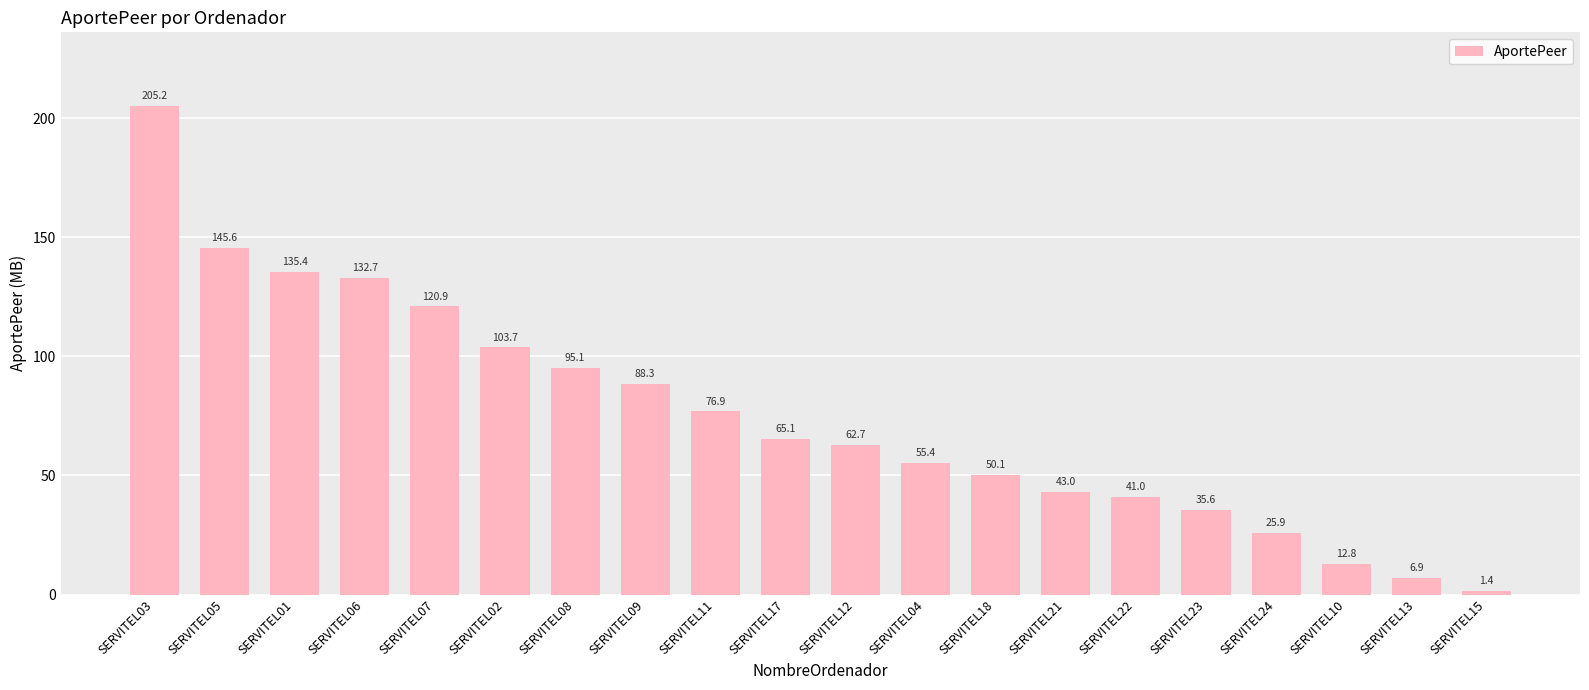

Reading left to right, what are all the values shown in this chart?

SERVITEL03=205181891	SERVITEL05=145615771	SERVITEL01=135429492	SERVITEL06=132739869	SERVITEL07=120904756	SERVITEL02=103691277	SERVITEL08=95143499	SERVITEL09=88325342	SERVITEL11=76860127	SERVITEL17=65137311	SERVITEL12=62660533	SERVITEL04=55400989	SERVITEL18=50136548	SERVITEL21=43030779	SERVITEL22=40966810	SERVITEL23=35564394	SERVITEL24=25895446	SERVITEL10=12817053	SERVITEL13=6940036	SERVITEL15=1385121